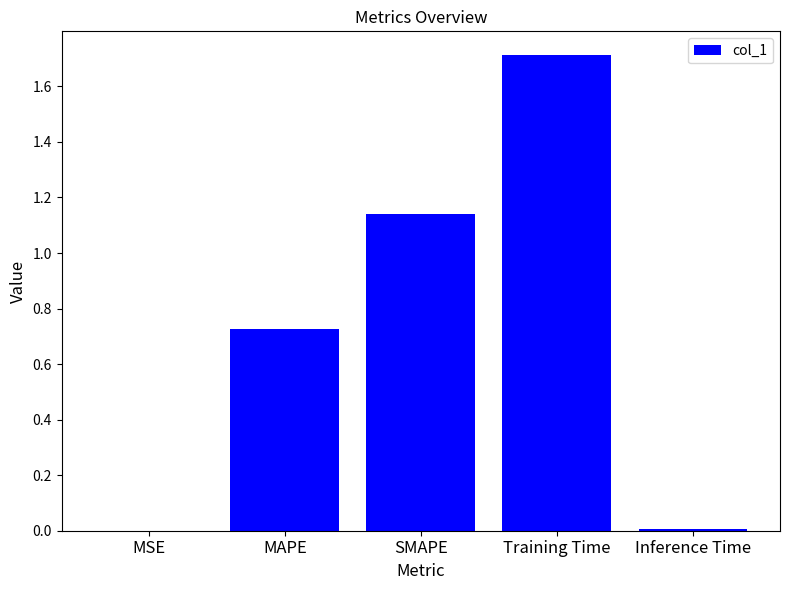

The chart shows a value of 0.3 at MAPE. True or false?

False